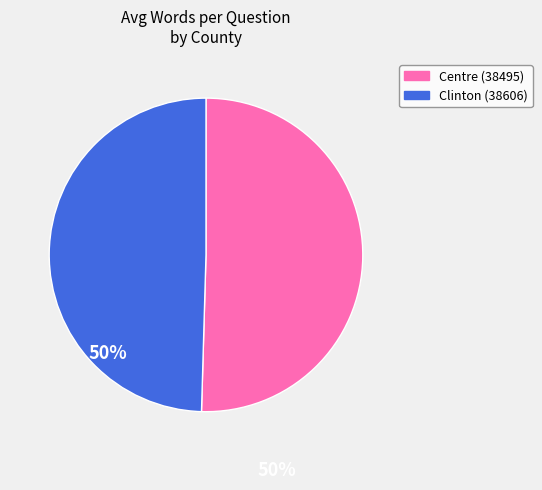

True or false: Clinton (38606) accounts for 41% of the total.

False